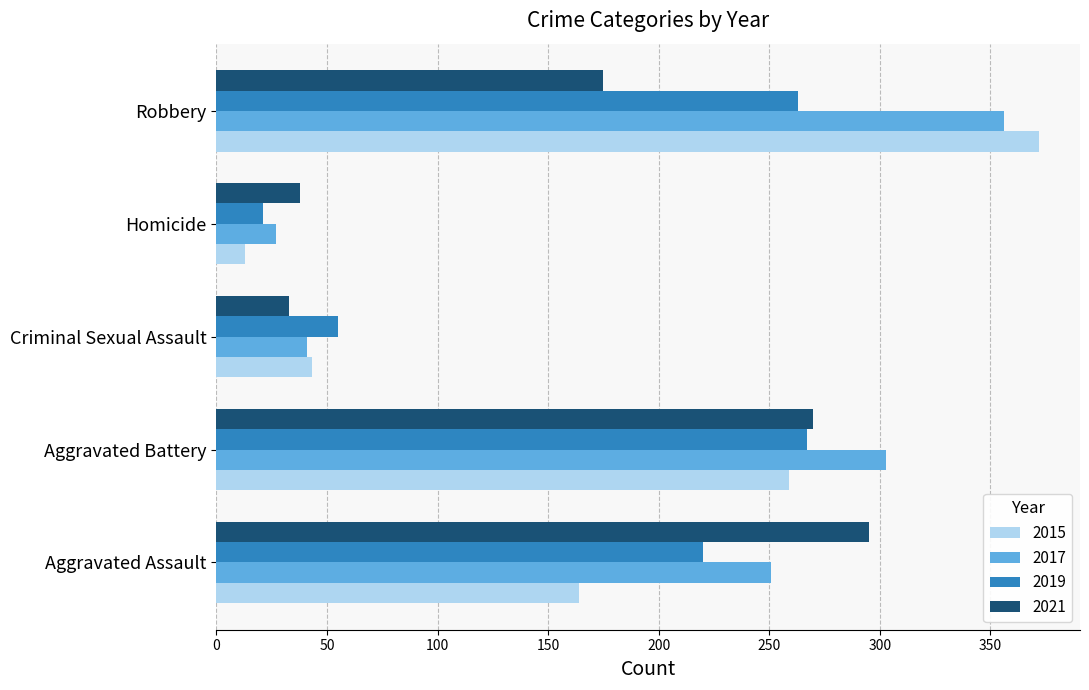

Which series has the largest range (max minus min)?

2015